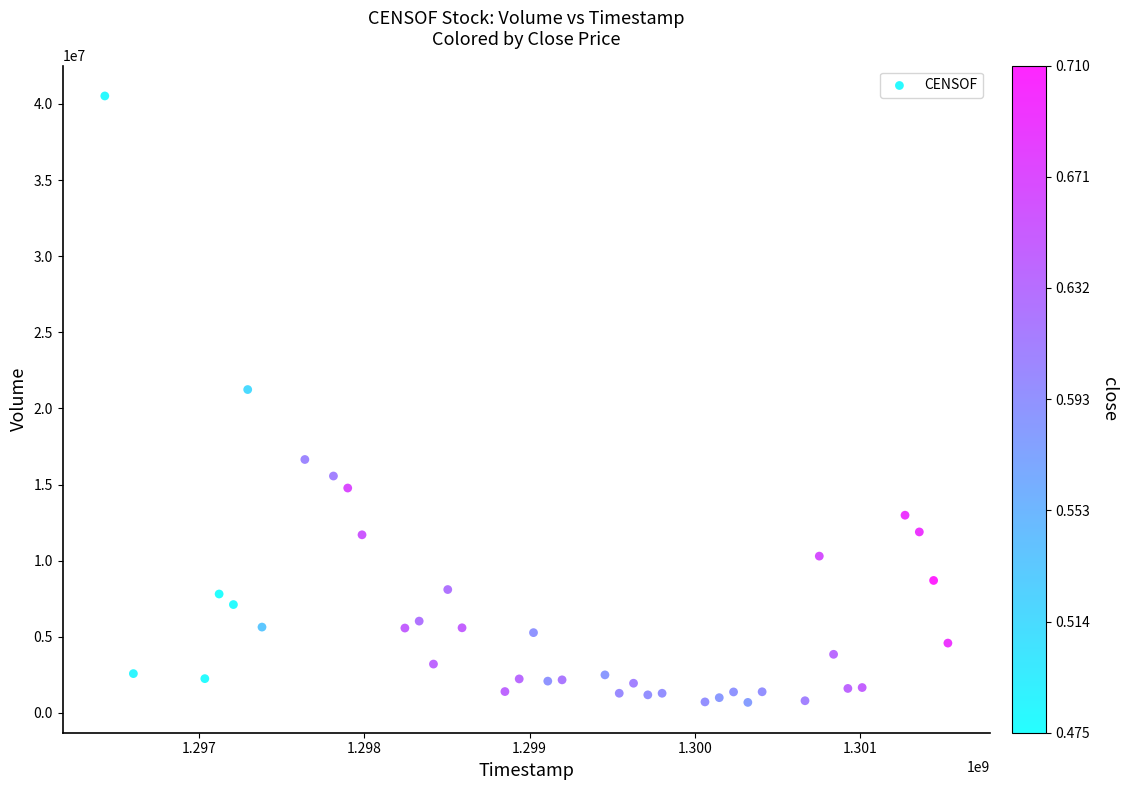

What is the range of X values (max minus min)?

5097600